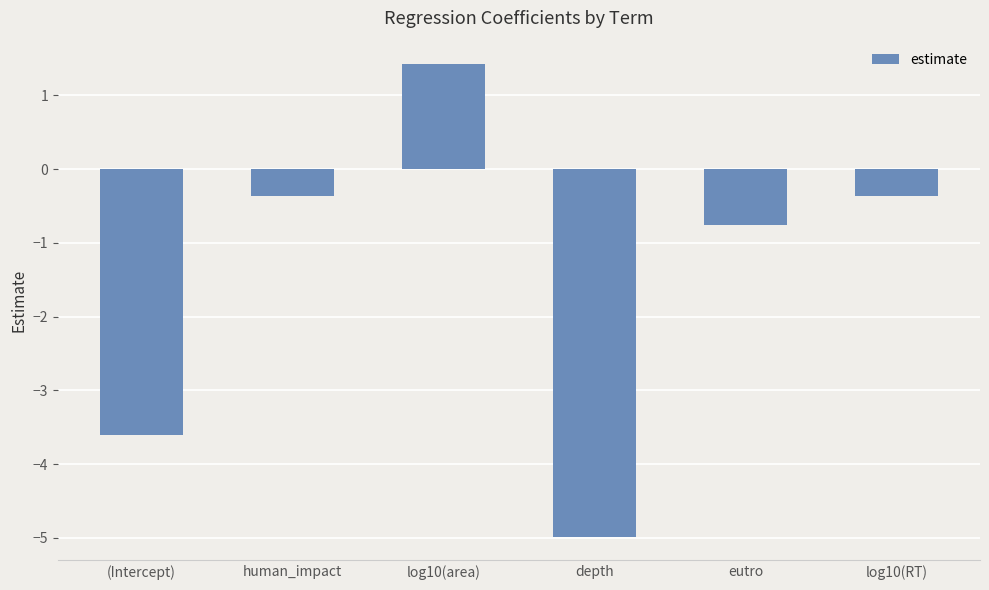

What position from the left is log10(area)?

3